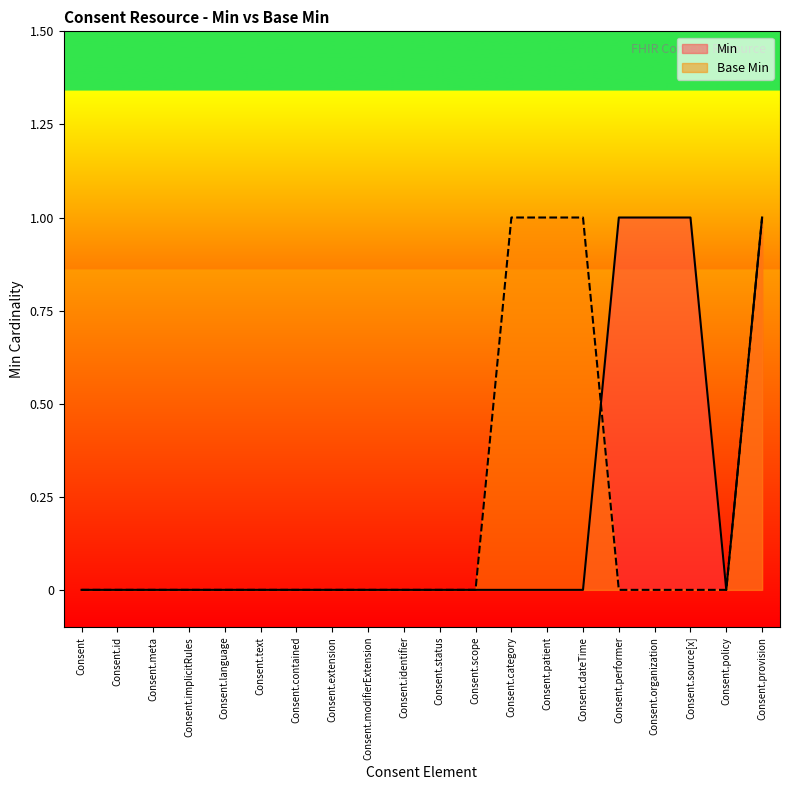

True or false: Base Min has more than 2 points higher than both neighbors.

False